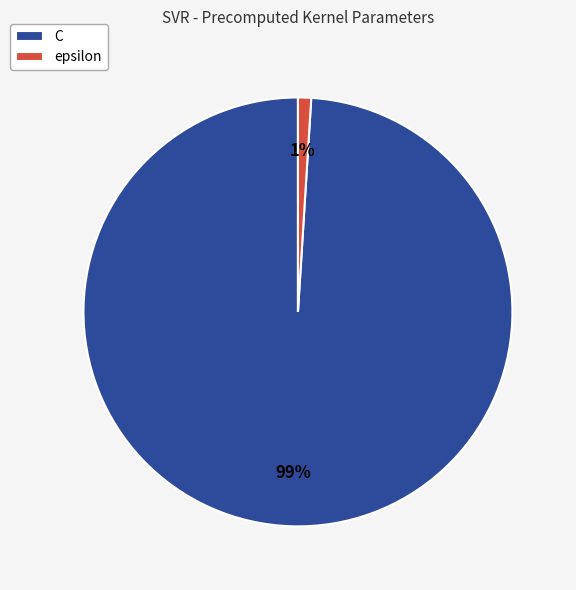

Does epsilon represent more than half of the total?

No